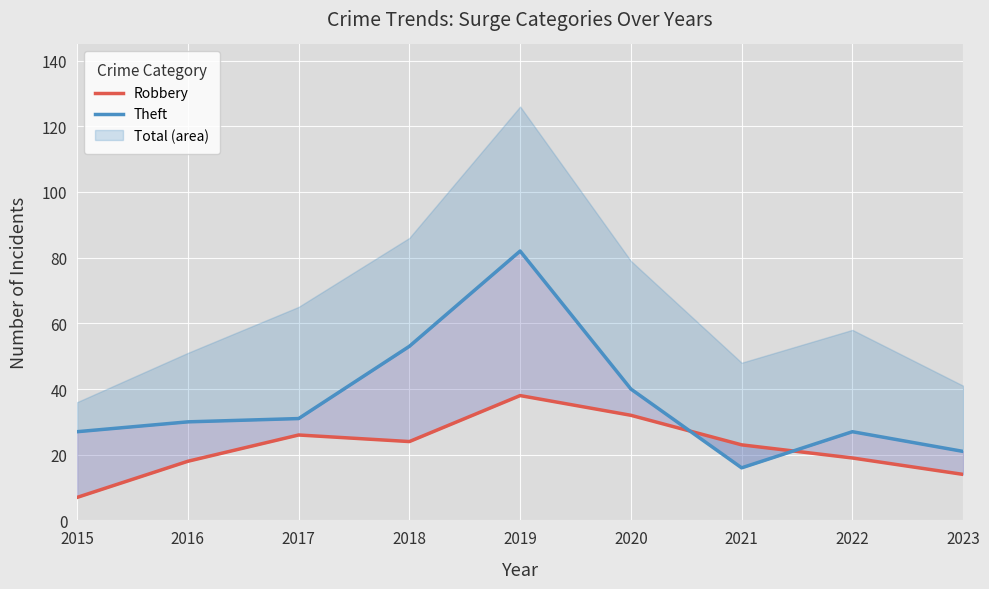

What is the value of the Robbery point at the 7th from the left?

23